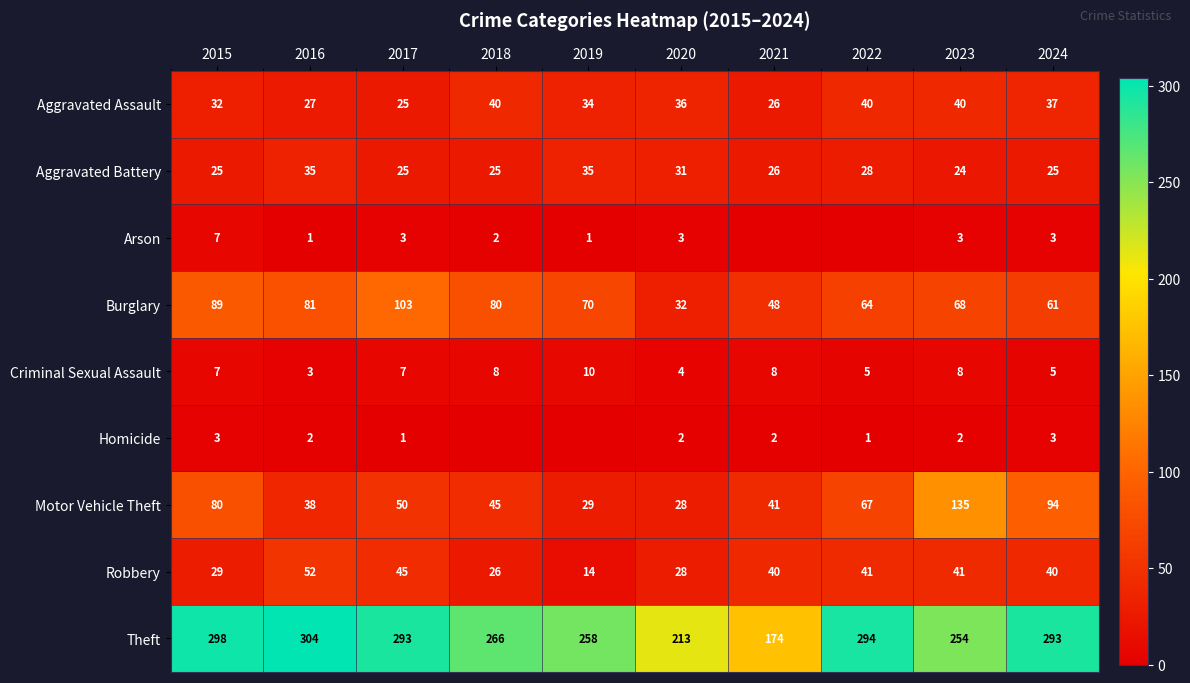

The value of Aggravated Battery at 2019 is 18. True or false?

False